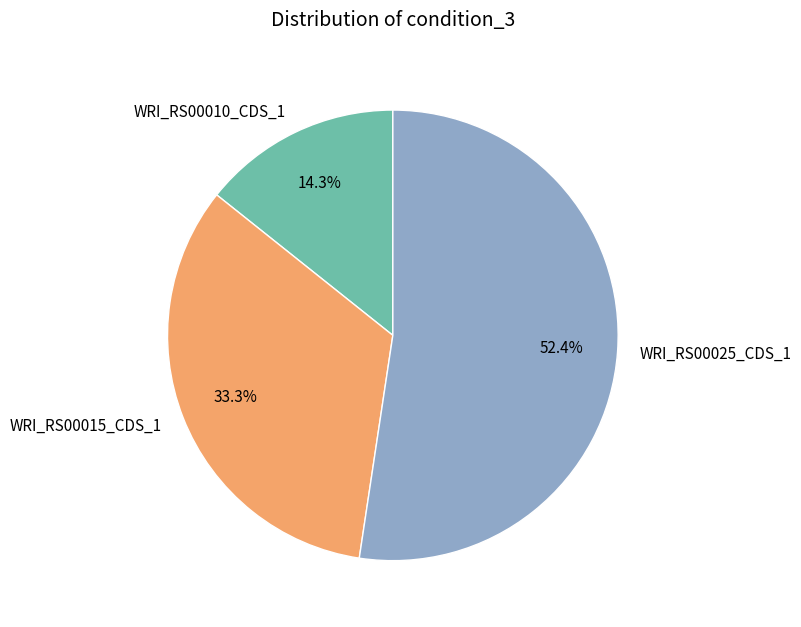

True or false: WRI_RS00010_CDS_1 accounts for 14% of the total.

True